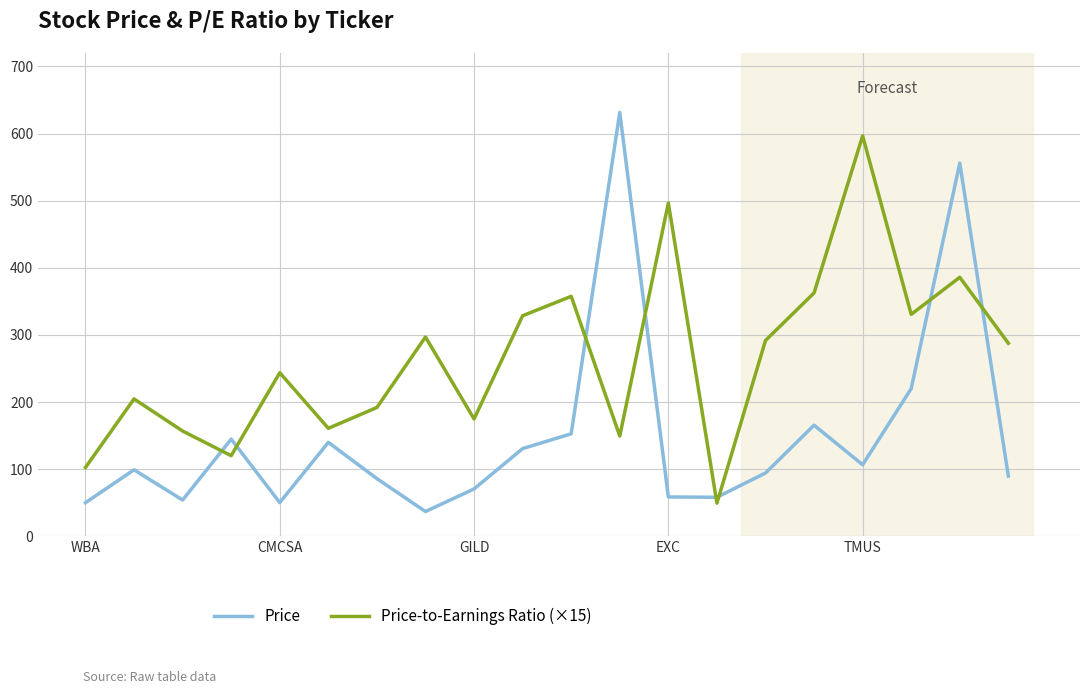

List the series in order of their overall mean, highest first.

Price-to-Earnings Ratio (×15), Price